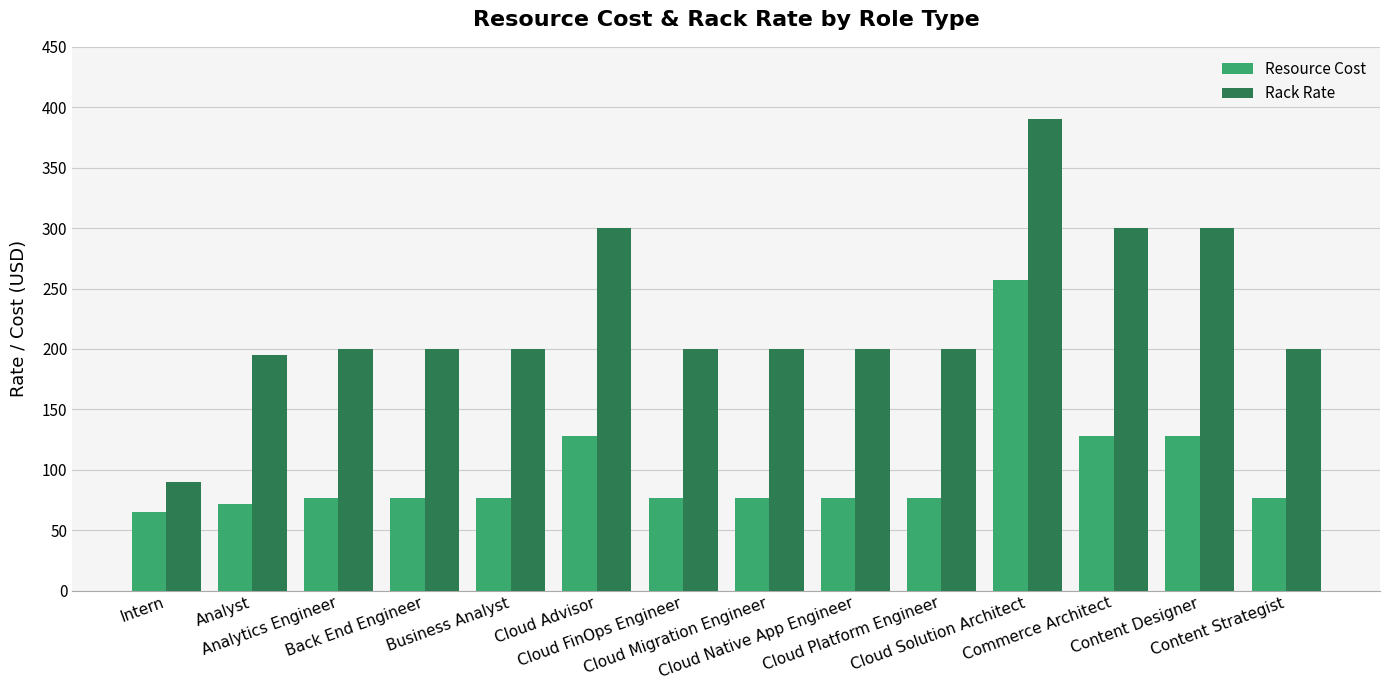

What is the label of the 4th bar from the left?

Back End Engineer